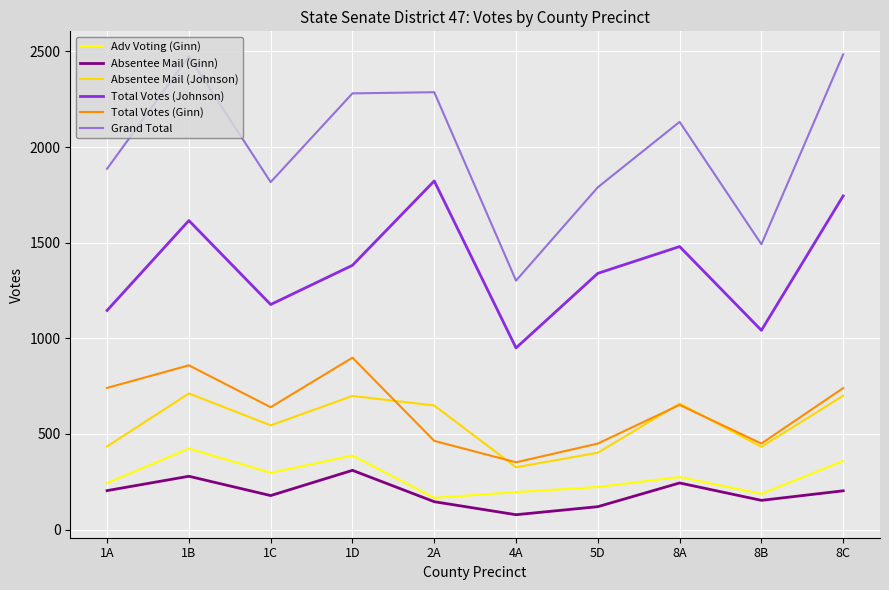

Read the Total Votes (Ginn) value at 5D.

450